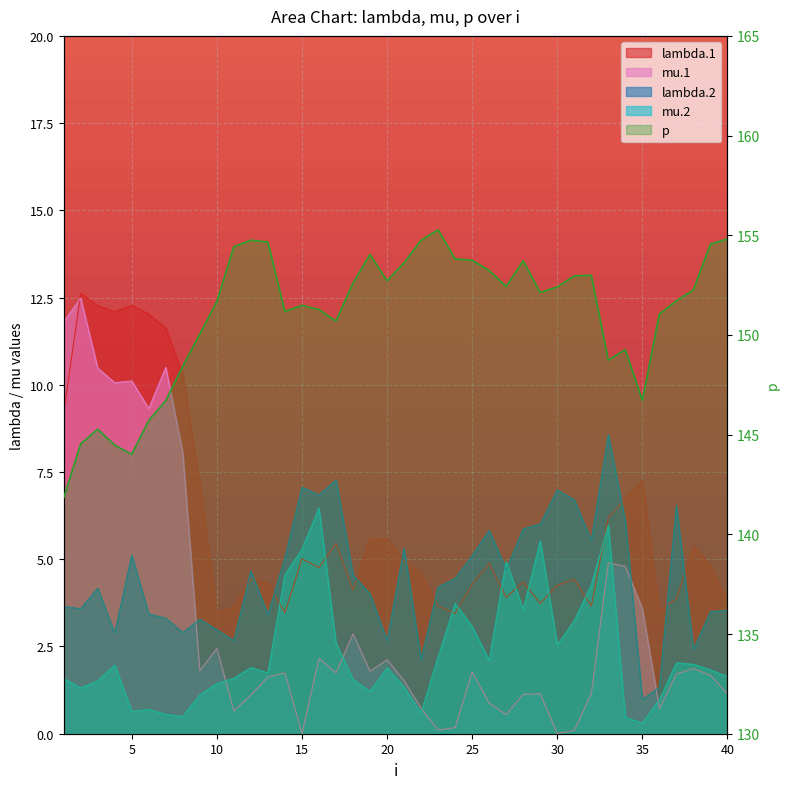

After their last crossing, which series has the higher values: mu.2 or mu.1?

mu.2